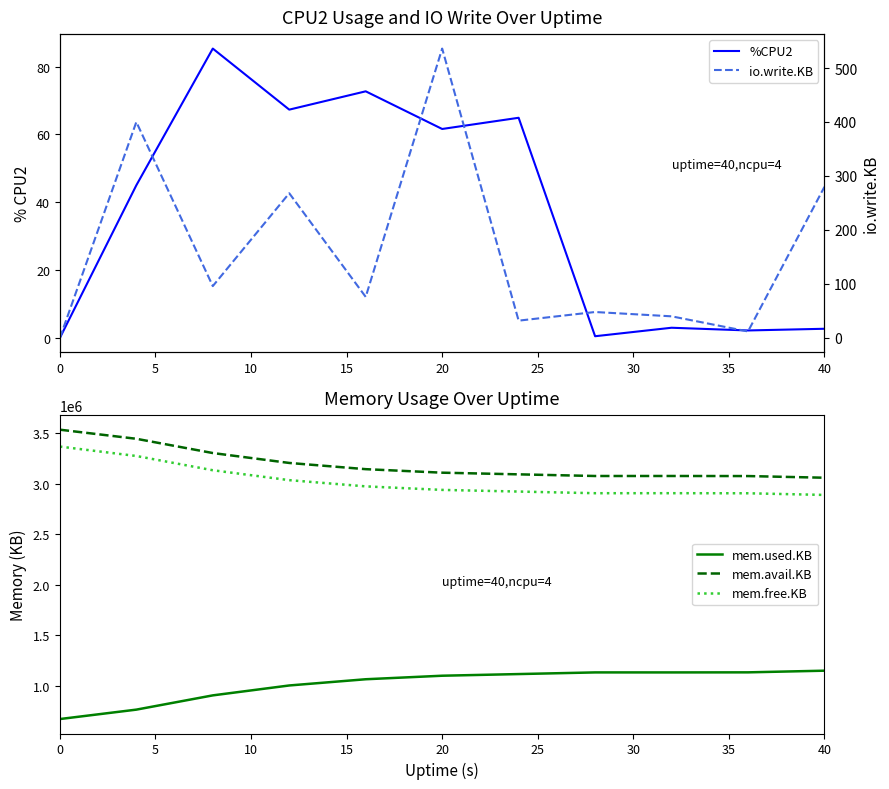

Which series has the largest range (max minus min)?

mem.used.KB